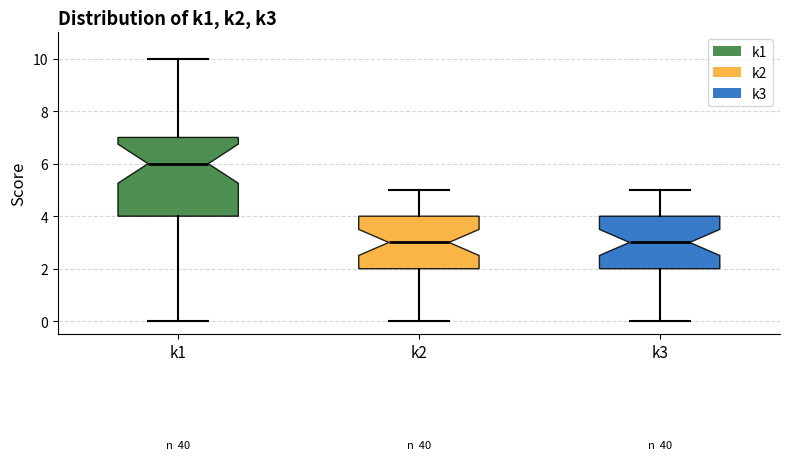

Where does the lower whisker of the box for k3 end on the y-axis? The values are not printed on the chart, so give them approximately, as read against the axis.

0